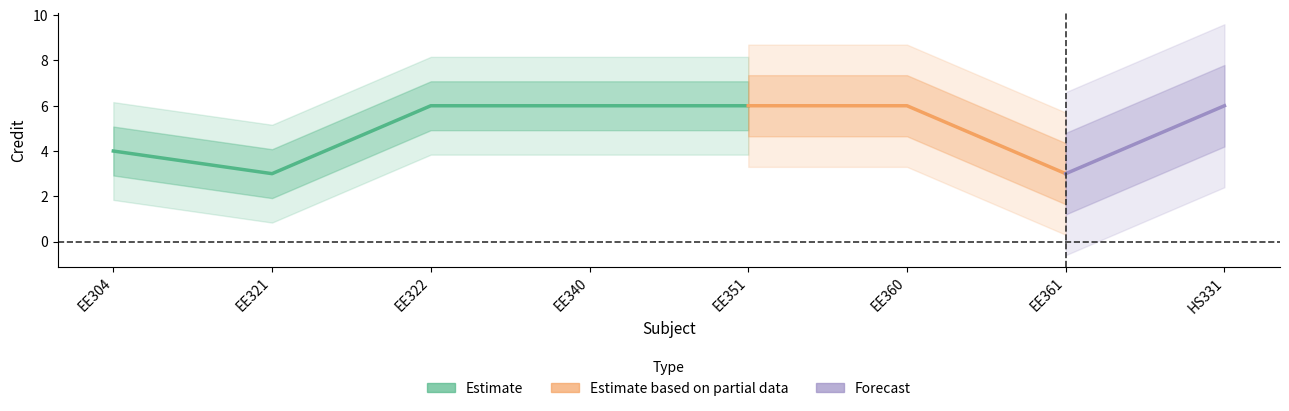

The chart shows a value of 3 at EE360. True or false?

False